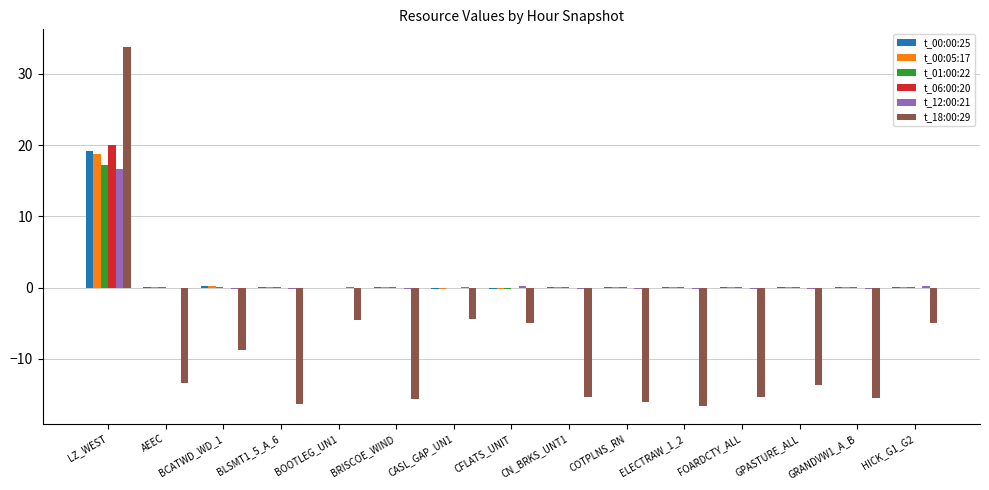

At which category is the sum across all series the highest?

LZ_WEST